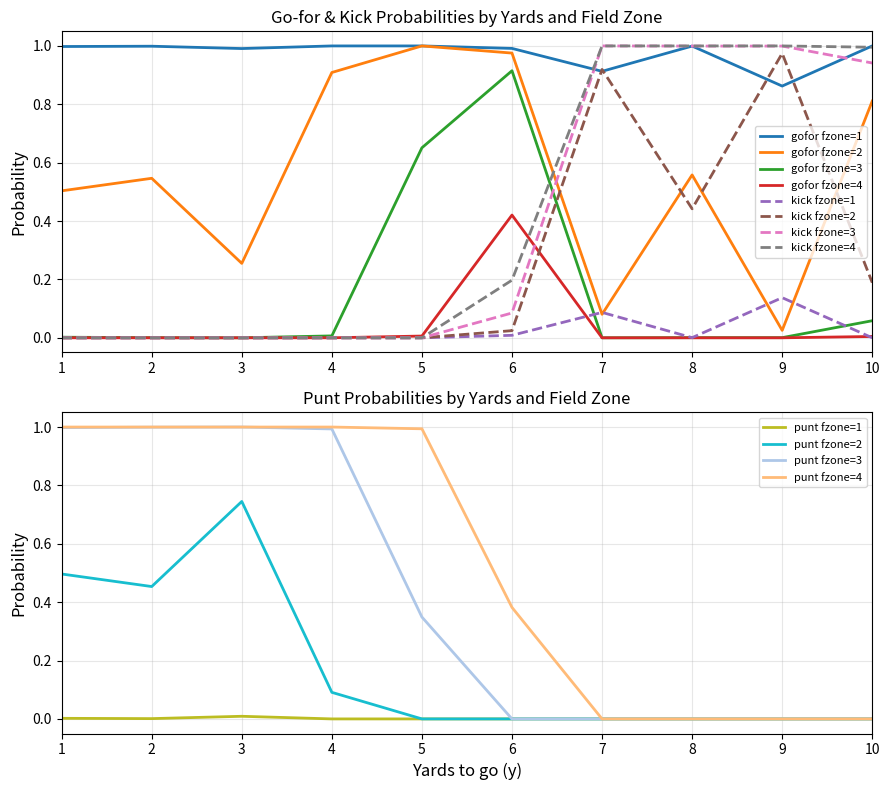

Where is the first local maximum for gofor?

2